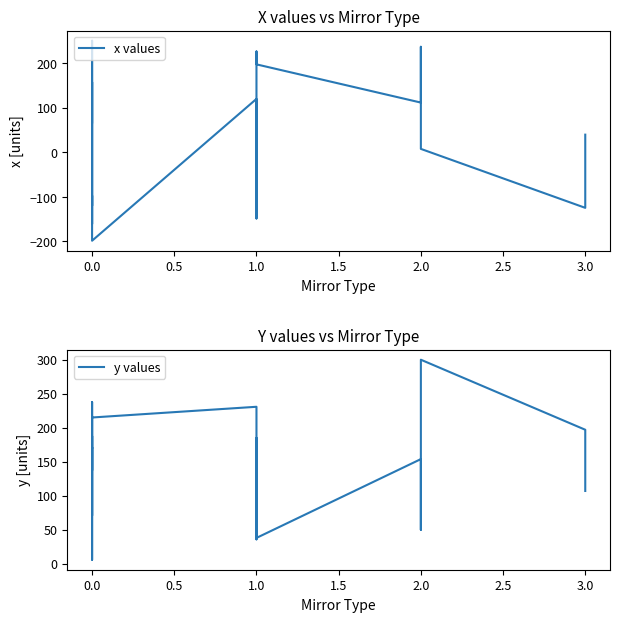

How many data points in x values are less than -36?

14